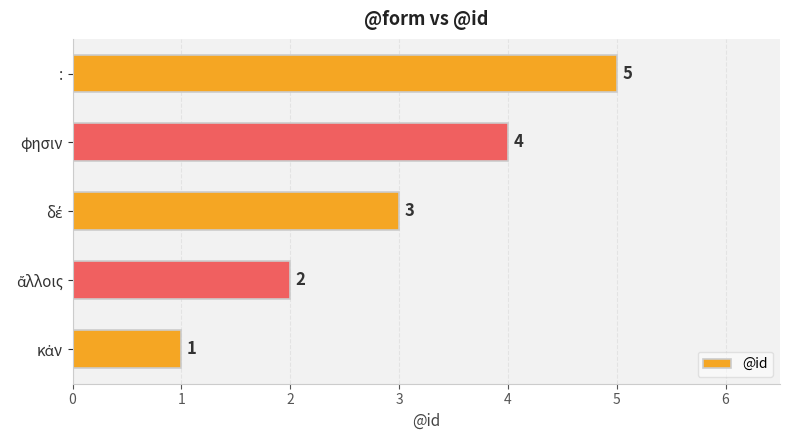

What is the maximum value shown in the chart?

5